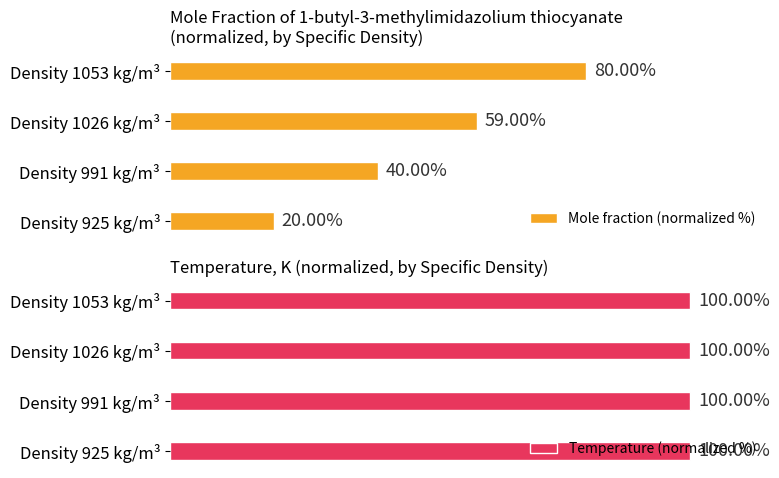

Rank the categories by Mole fraction (normalized %) value from lowest to highest.

Density 925 kg/m³, Density 991 kg/m³, Density 1026 kg/m³, Density 1053 kg/m³